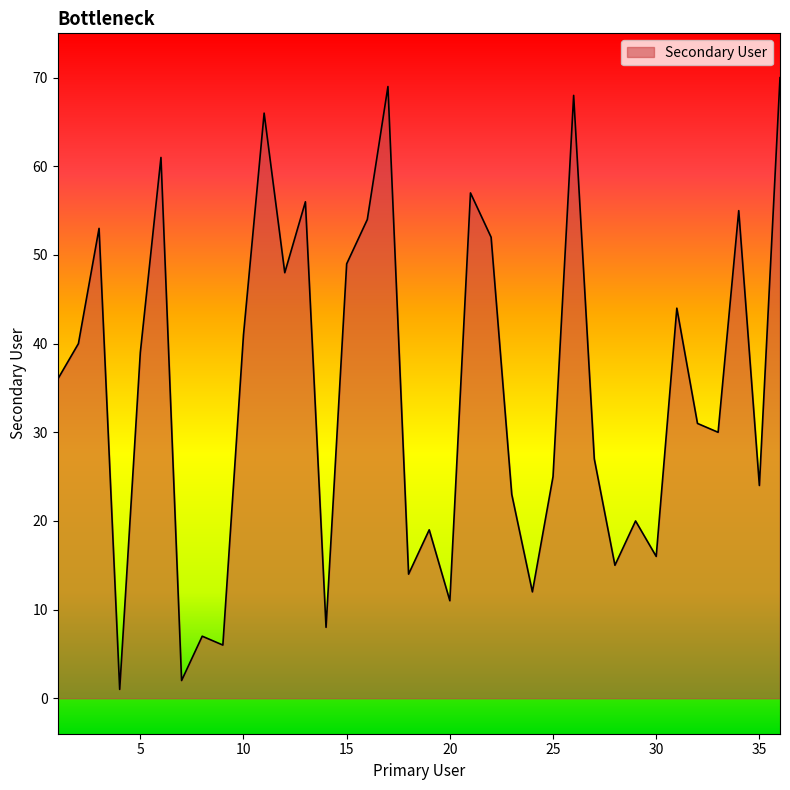

What is the difference between the maximum and minimum values?

69